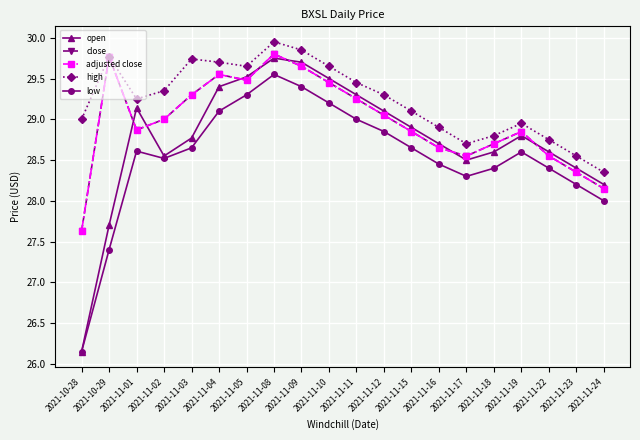

List the series in order of their peak value, lowest first.

low, open, close, adjusted close, high